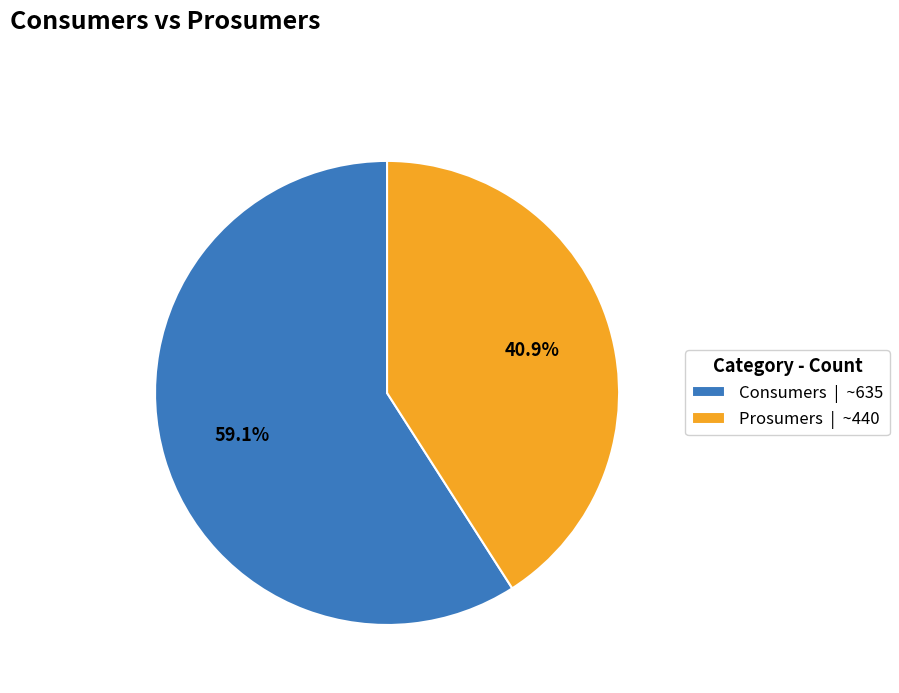

How many segments does this pie chart have?

2